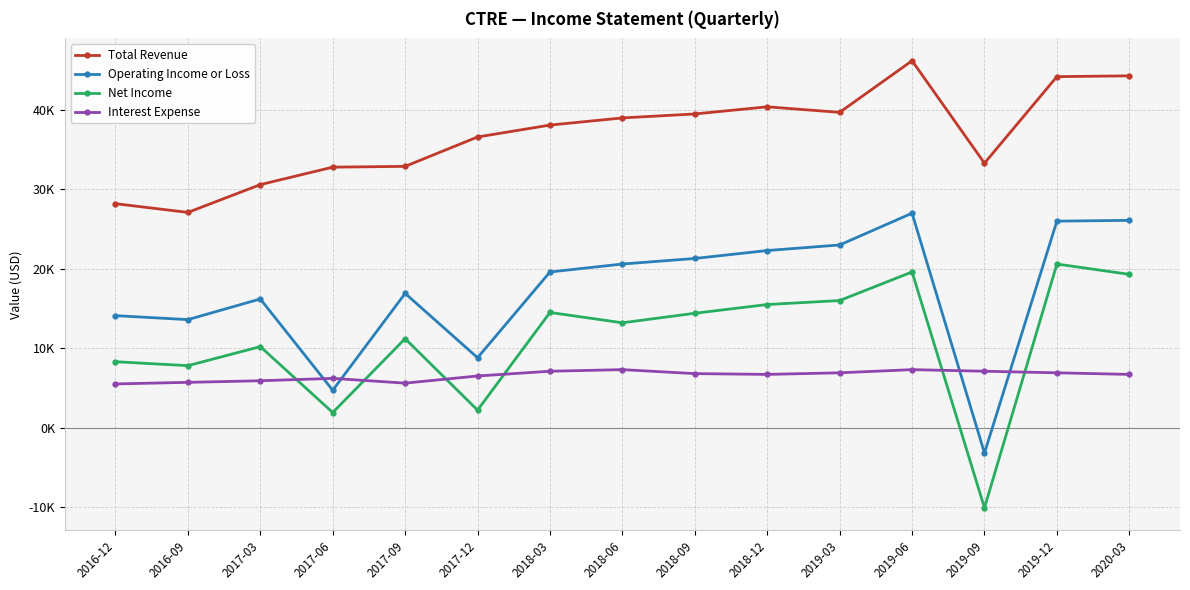

True or false: Interest Expense and Total Revenue intersect in this chart.

False